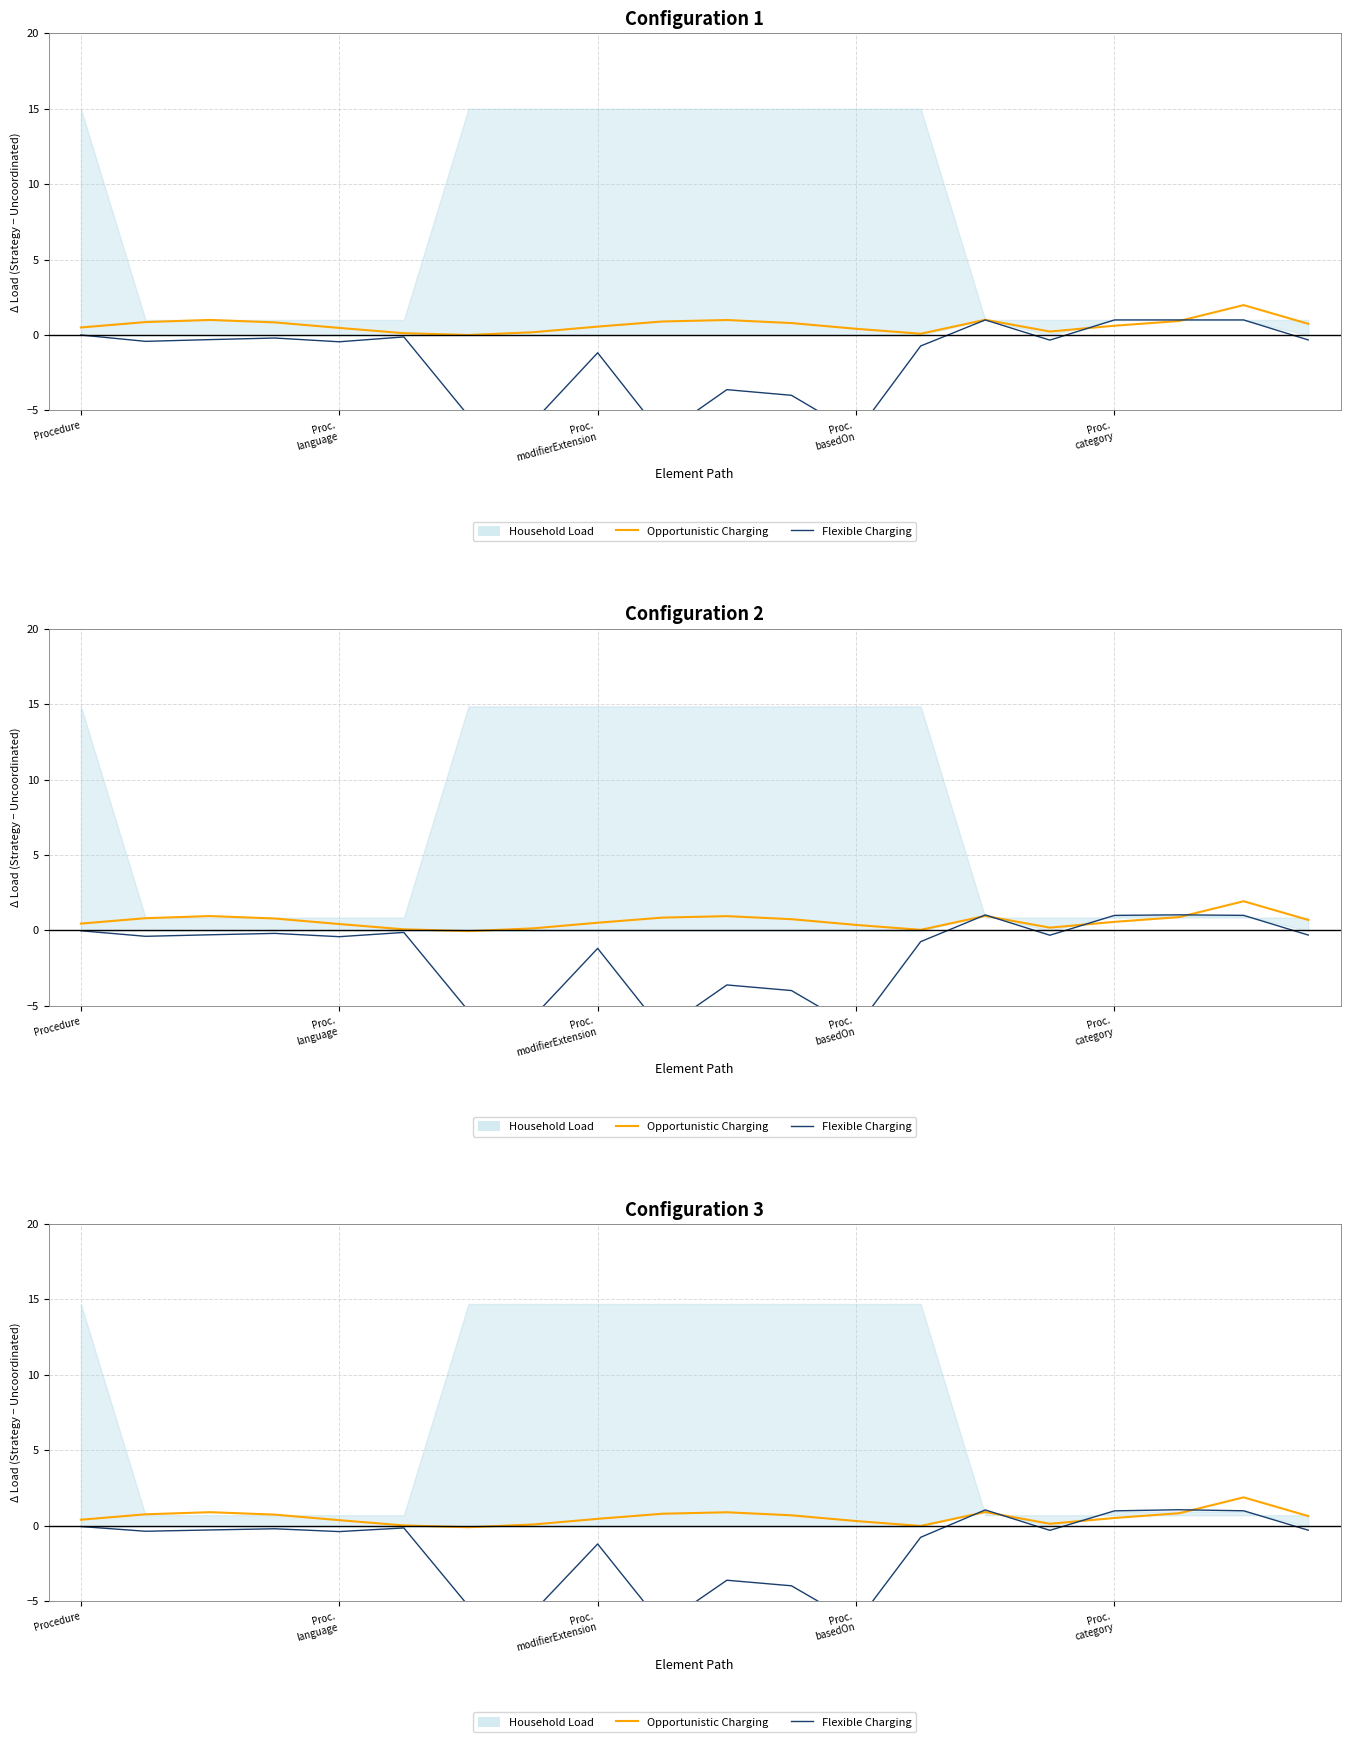

What is the spread (max minus min) of values at 17?

0.2